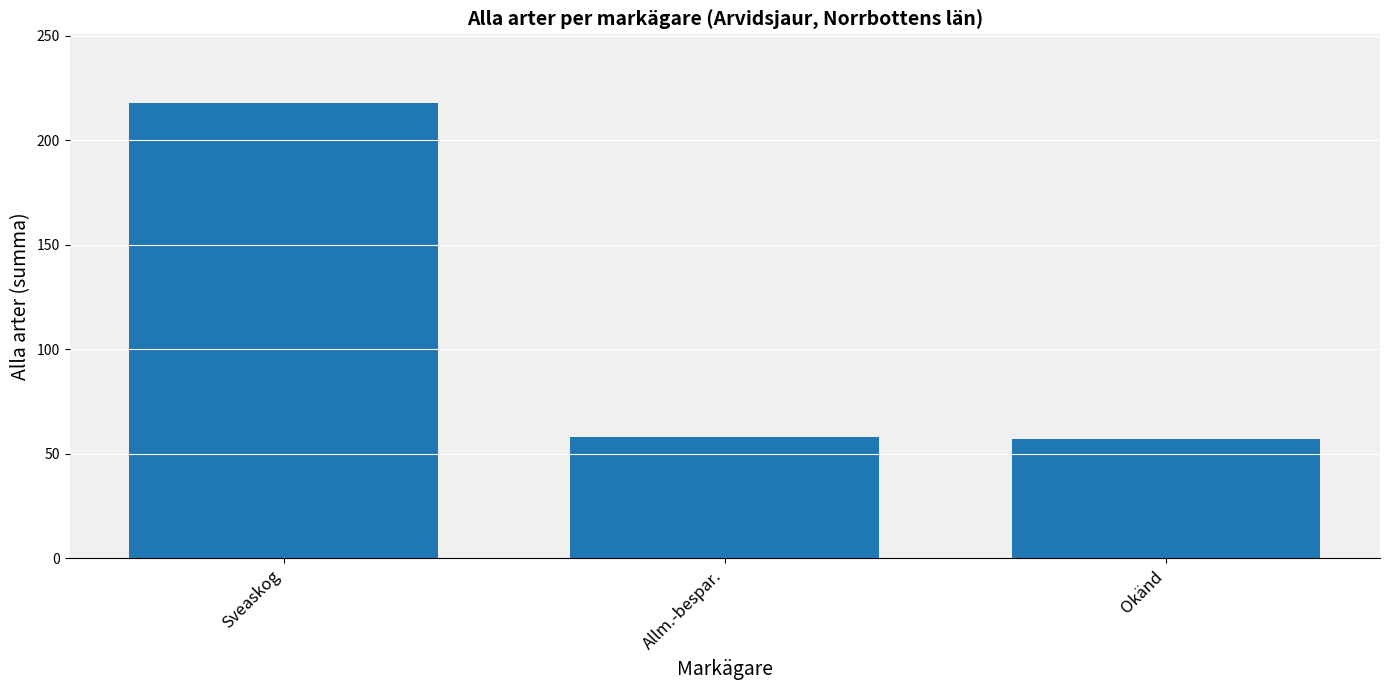

What position from the right is Okänd?

1